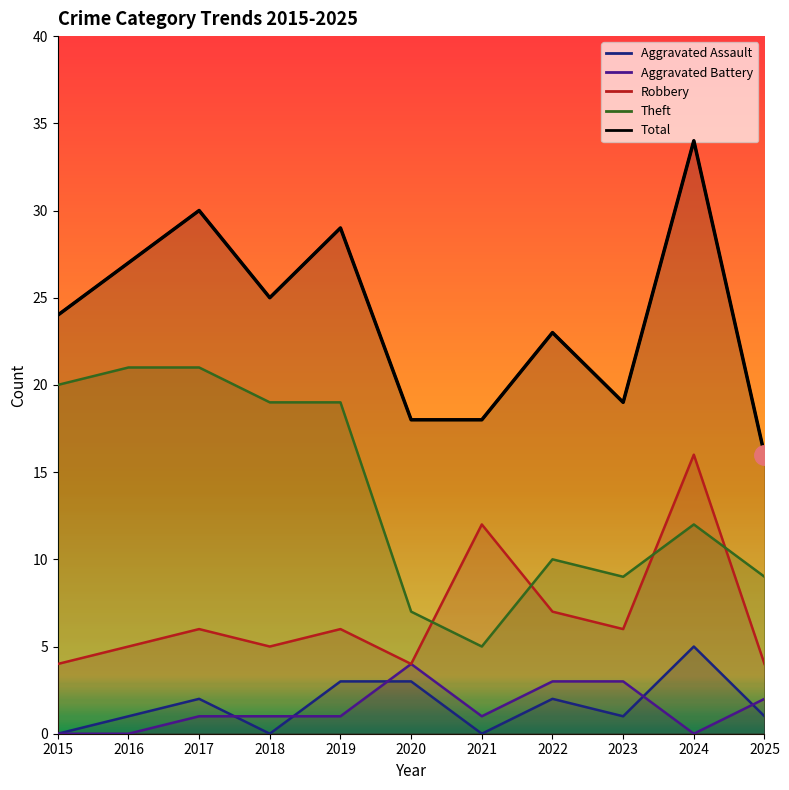

Is the value of Aggravated Battery at 2016 greater than the value of Theft at 2023?

No